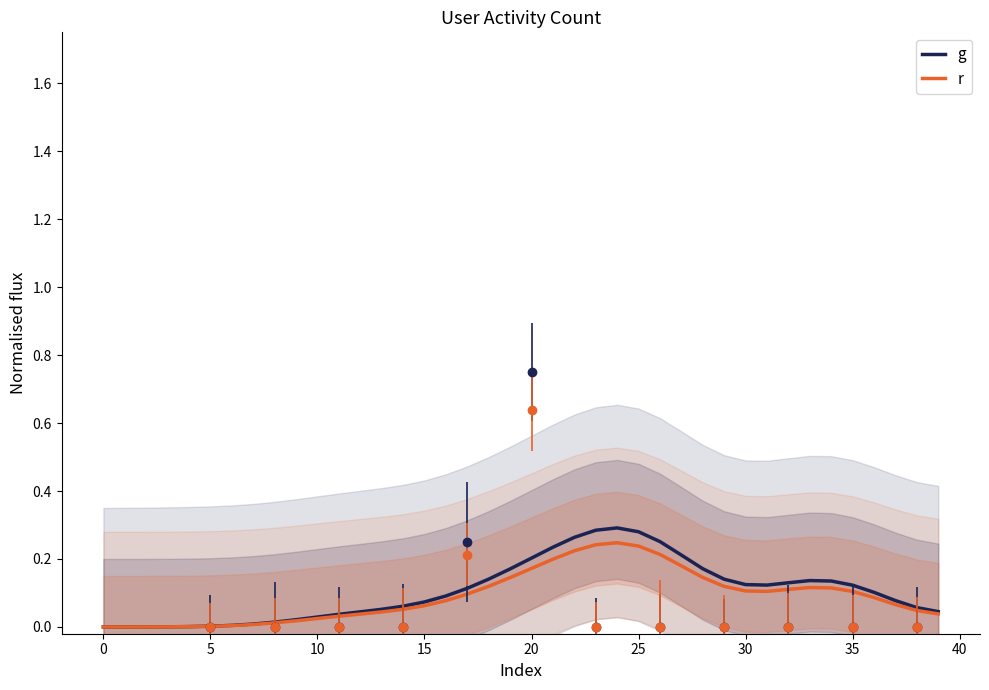

True or false: r has more than 2 points higher than both neighbors.

False